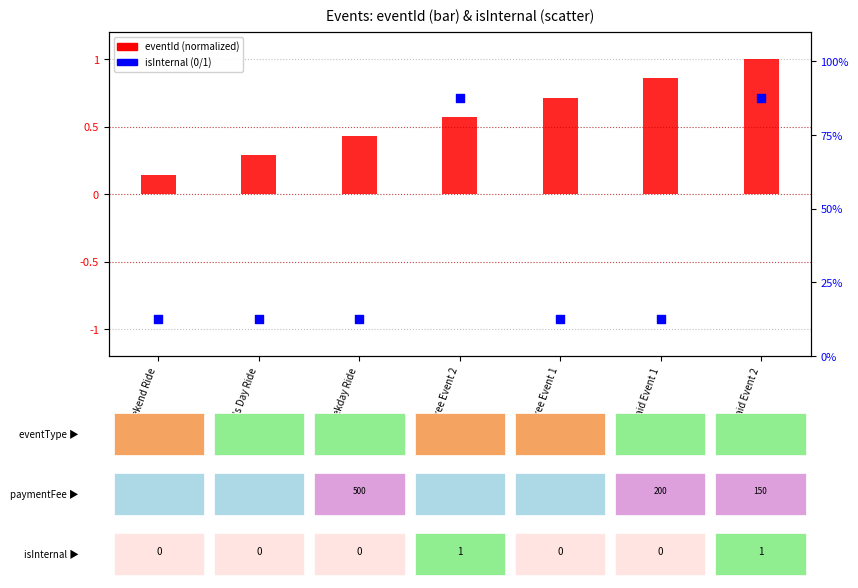

What is the total value across all series at Paid Event 1?

13.4